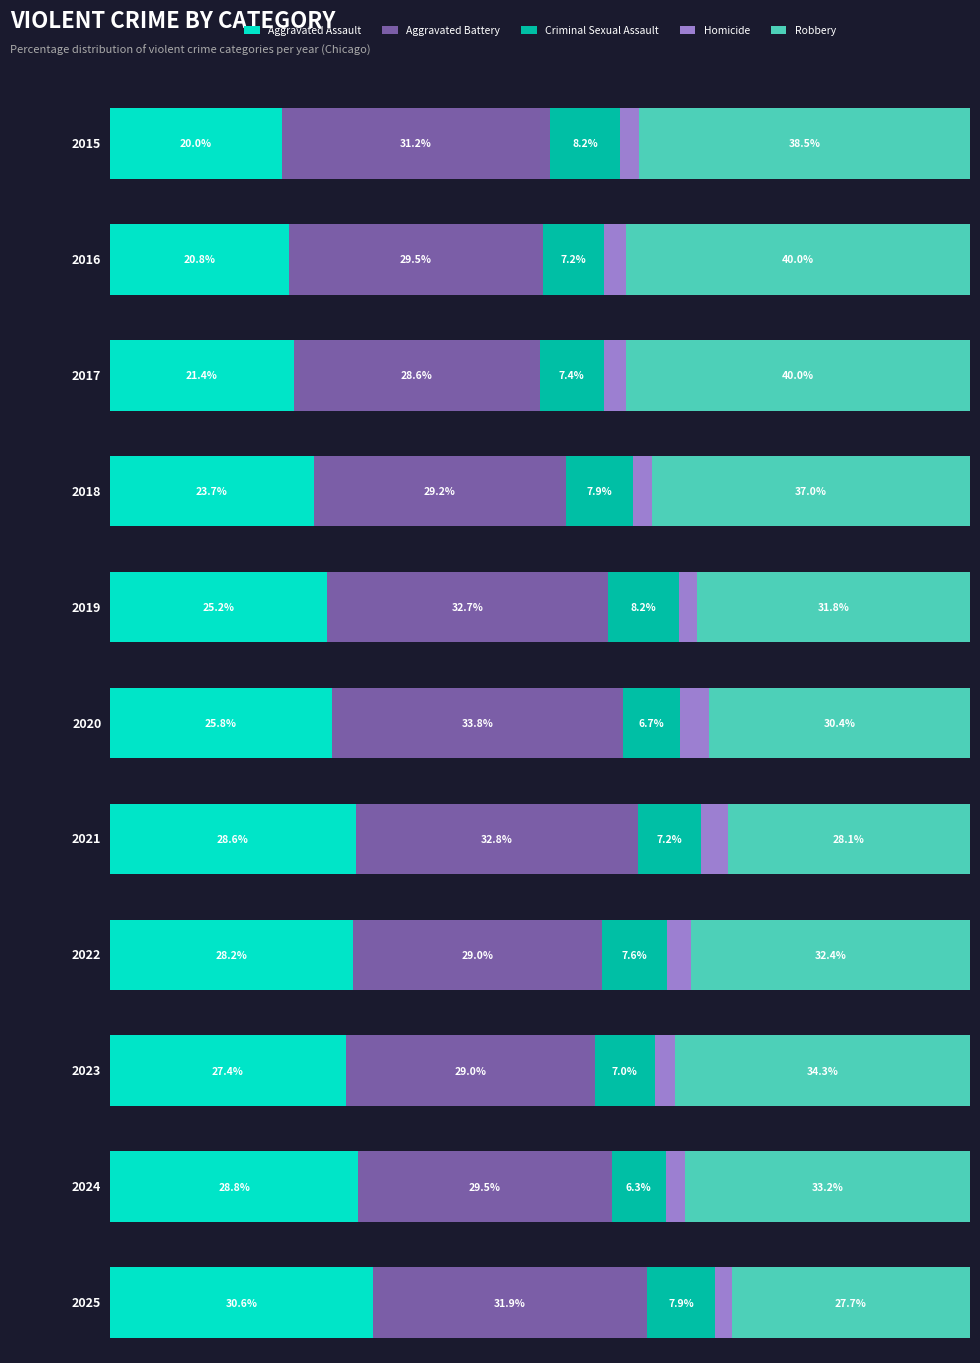

Which has a higher value, 2017 or 2019?

2019